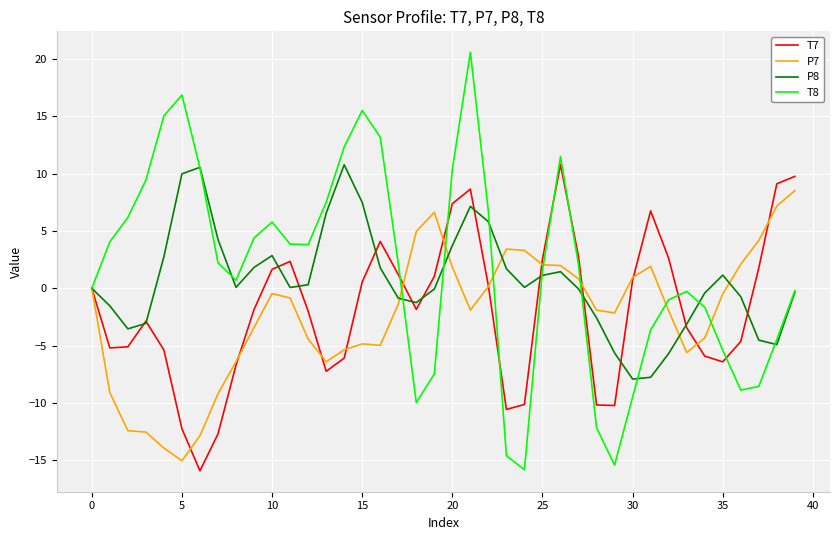

Which series has the largest range (max minus min)?

T8